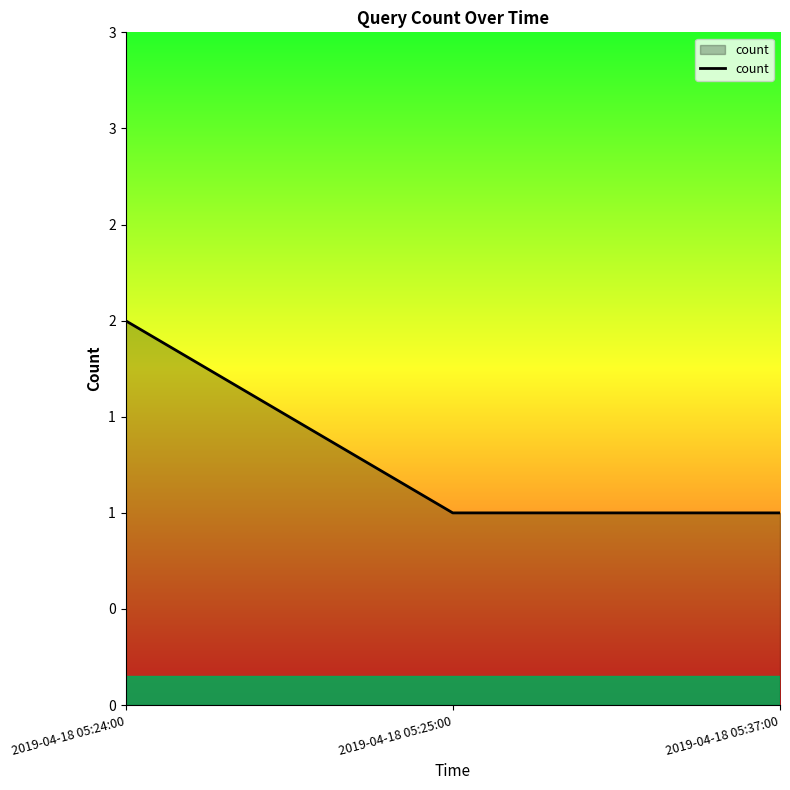

At which label is the value closest to 1?

2019-04-18 05:25:00